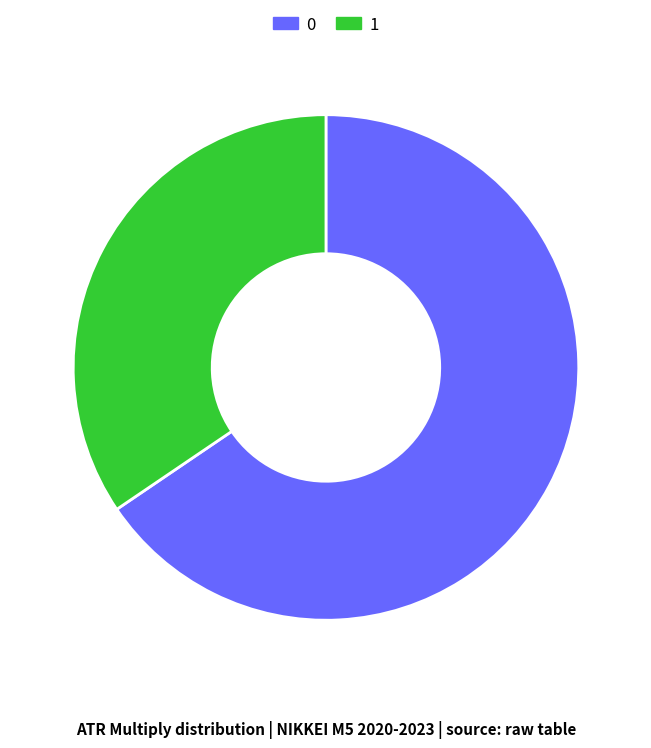

The 0 slice represents 66% of the pie. True or false?

True